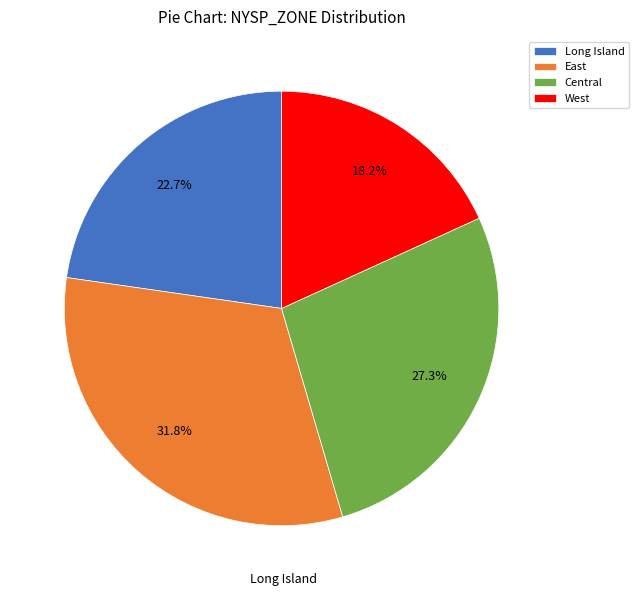

What is the largest slice in the pie chart?

East